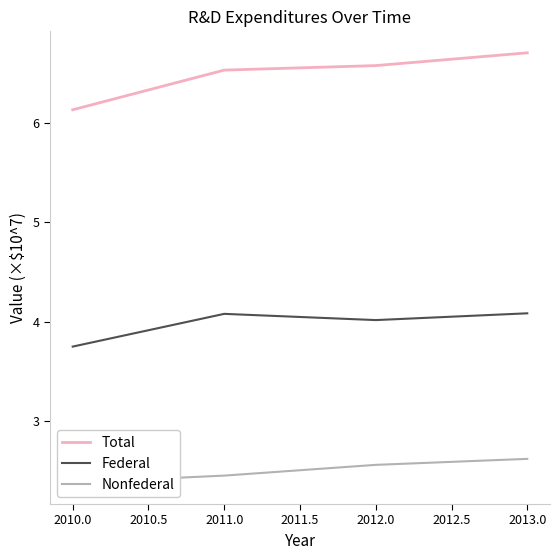

What is the average value of the Federal series?

4.0